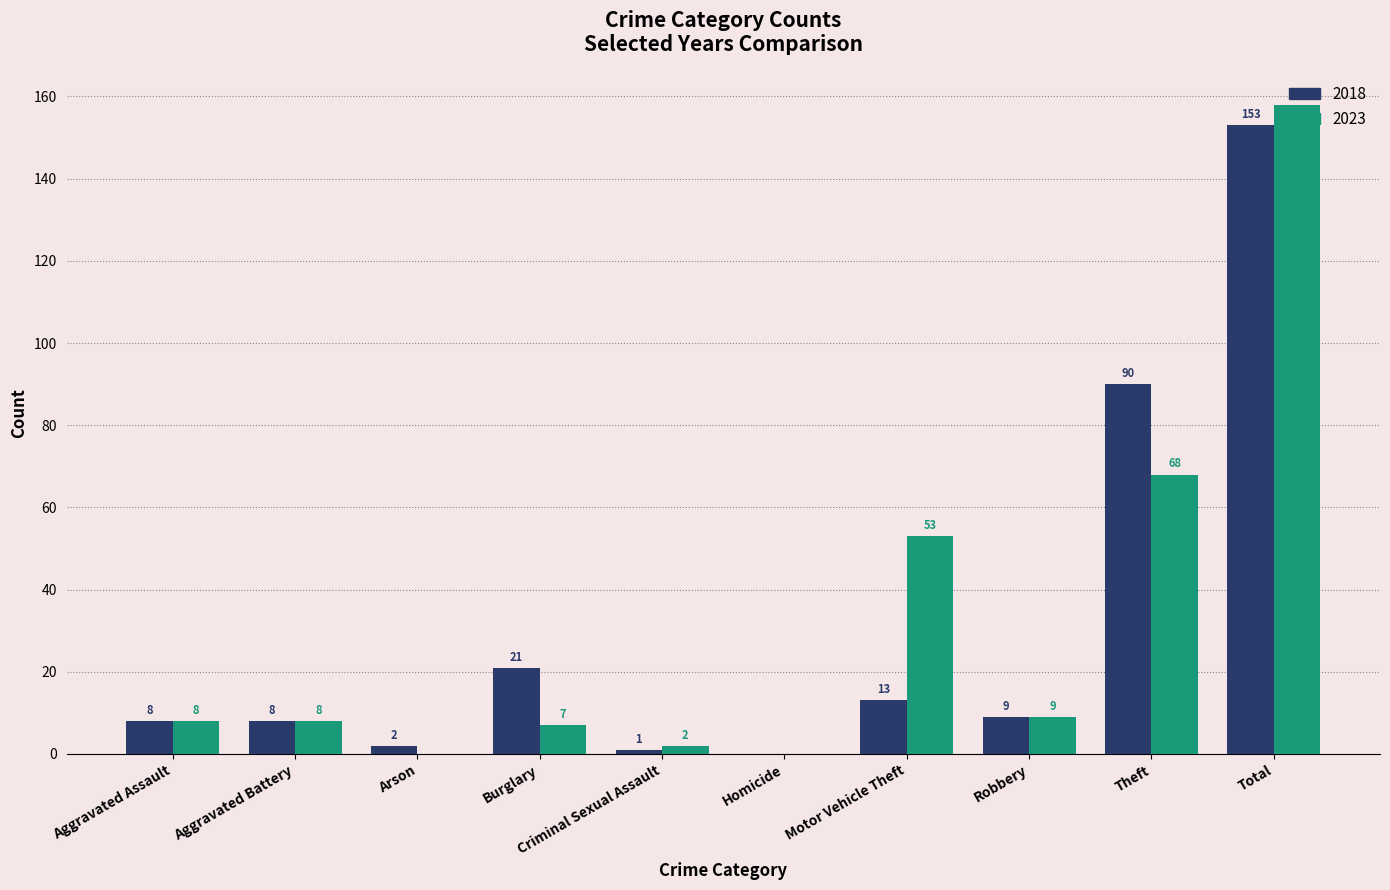

Reading left to right, extract all data points from this chart.

2018: 8	8	2	21	1	0	13	9	90	153
2023: 8	8	0	7	2	0	53	9	68	158